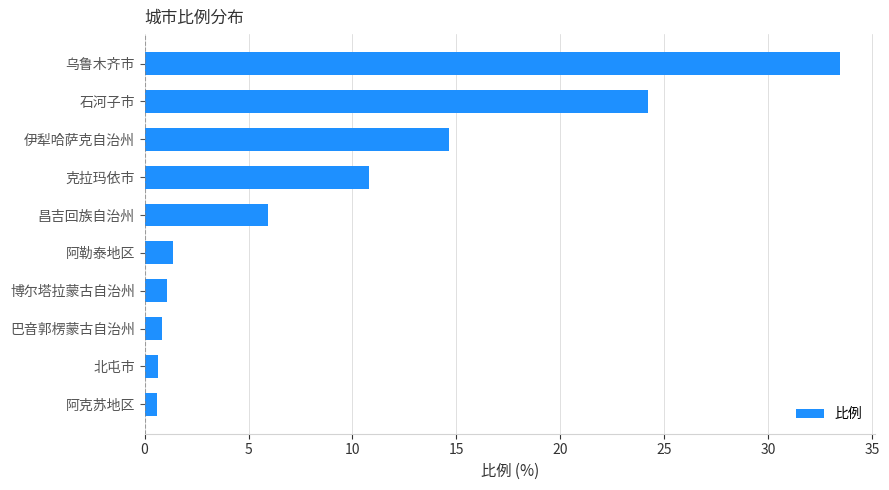

The chart shows a value of 10.8 at 克拉玛依市. True or false?

True